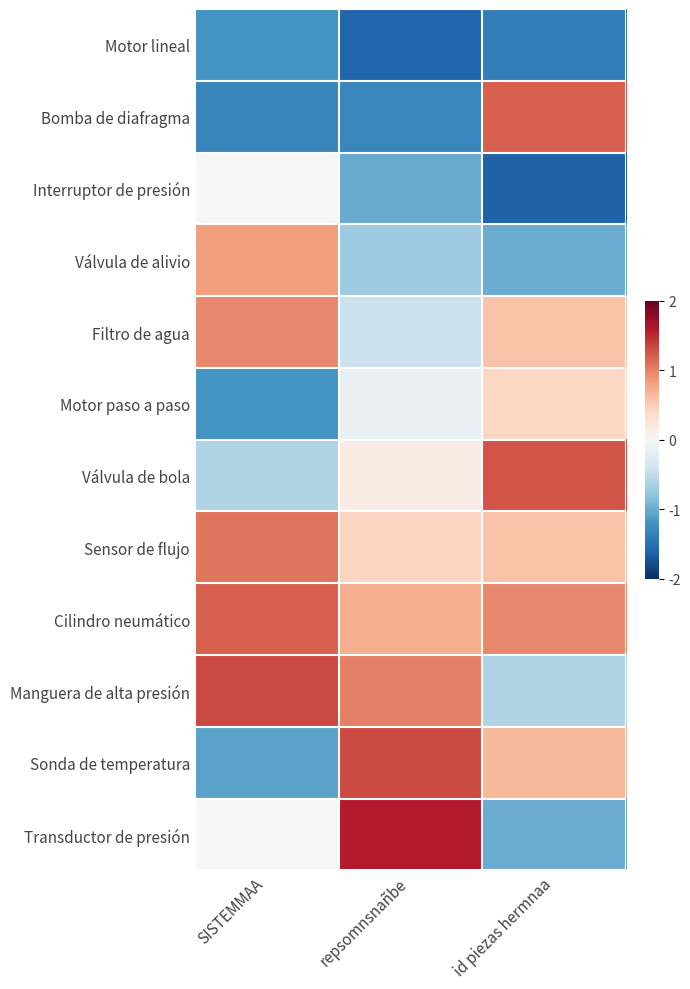

Which series has the widest spread of values?

Transductor de presión